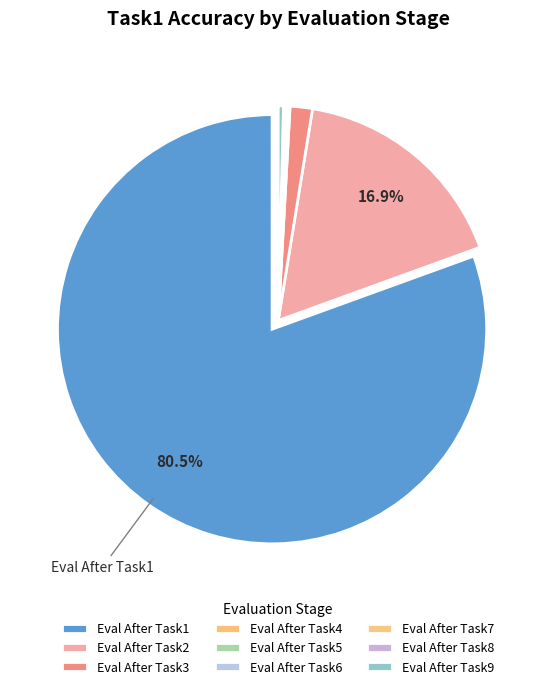

How many segments does this pie chart have?

9